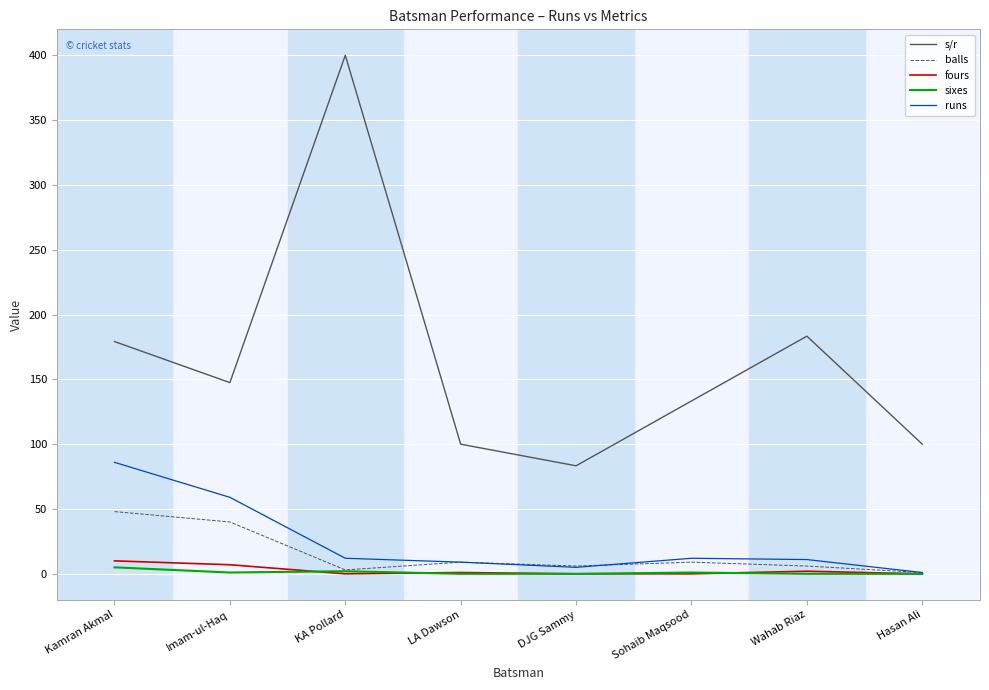

Rank the series by their maximum value, from highest to lowest.

s/r, runs, balls, fours, sixes